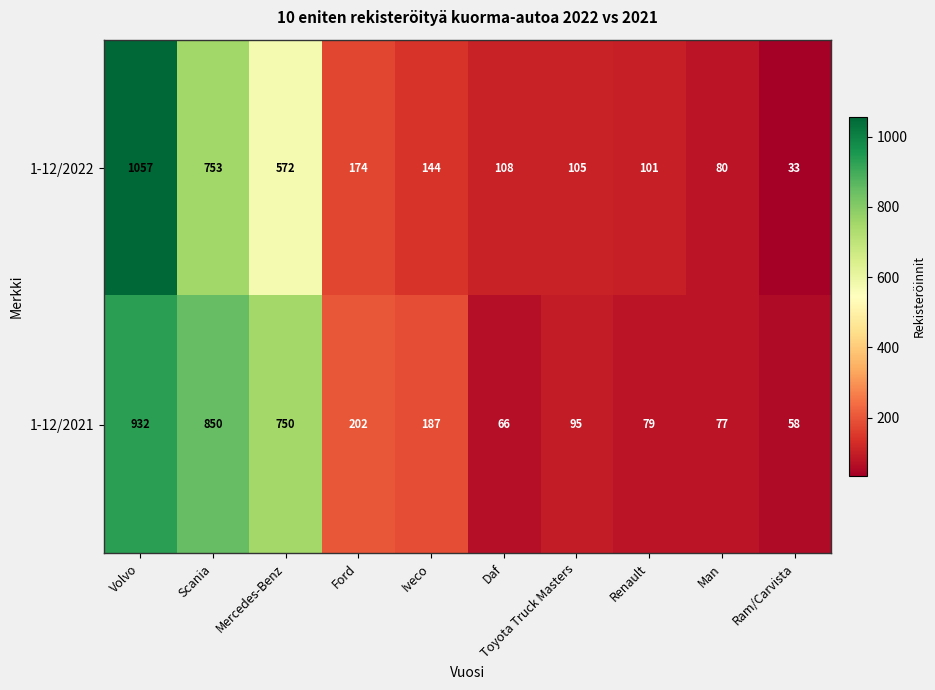

What is the sum of all 1-12/2022 values?

3127